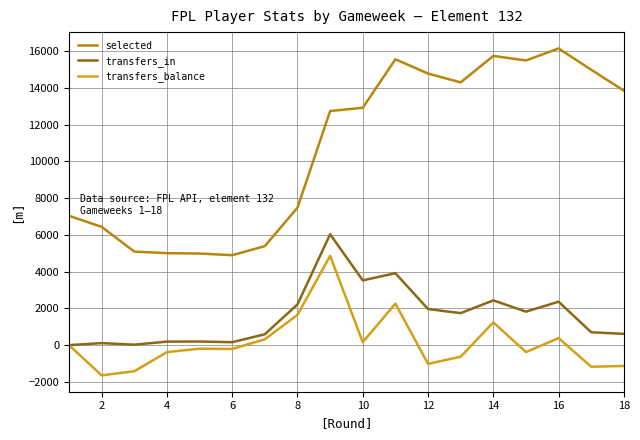

Rank the series by their maximum value, from lowest to highest.

transfers_balance, transfers_in, selected